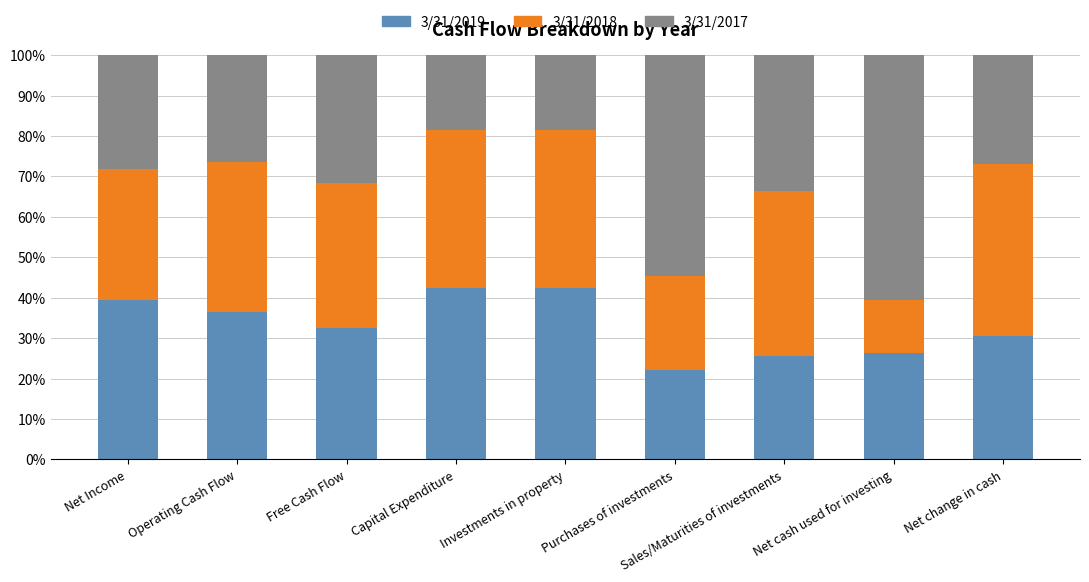

What are all the series names shown in the legend?

3/31/2019, 3/31/2018, 3/31/2017